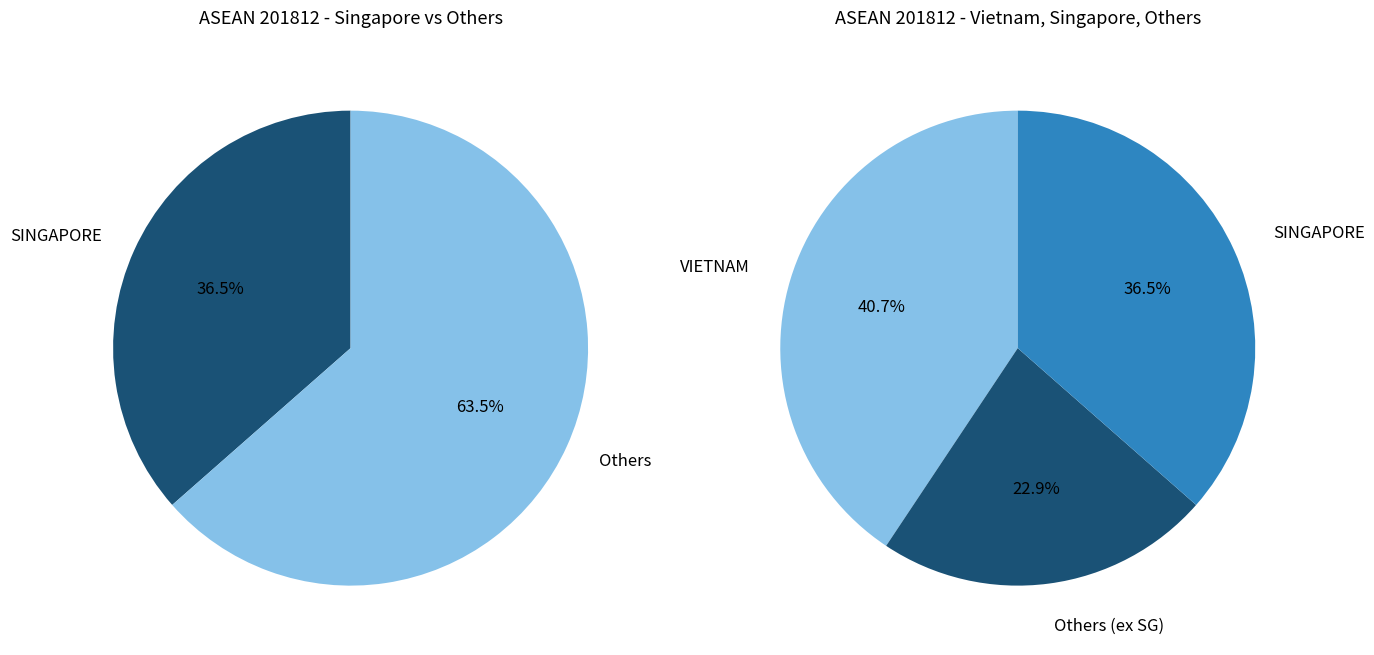

The VIETNAM slice represents 41% of the pie. True or false?

True